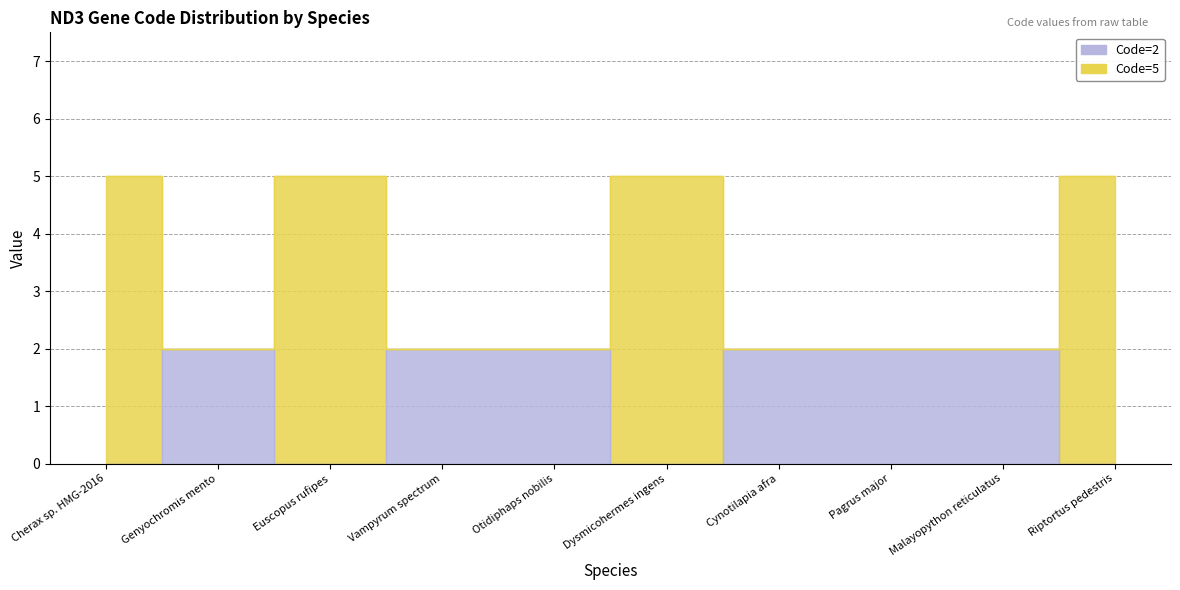

Is the value of Code=5 at Malayopython reticulatus greater than the value of Code=2 at Vampyrum spectrum?

No